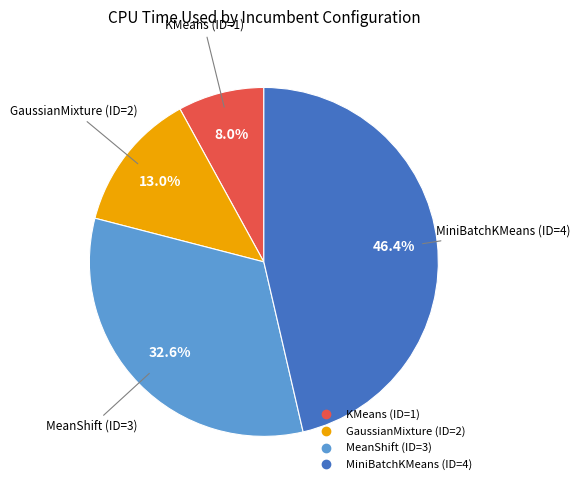

What percentage is the MeanShift (ID=3) slice, to the nearest percent?

33%